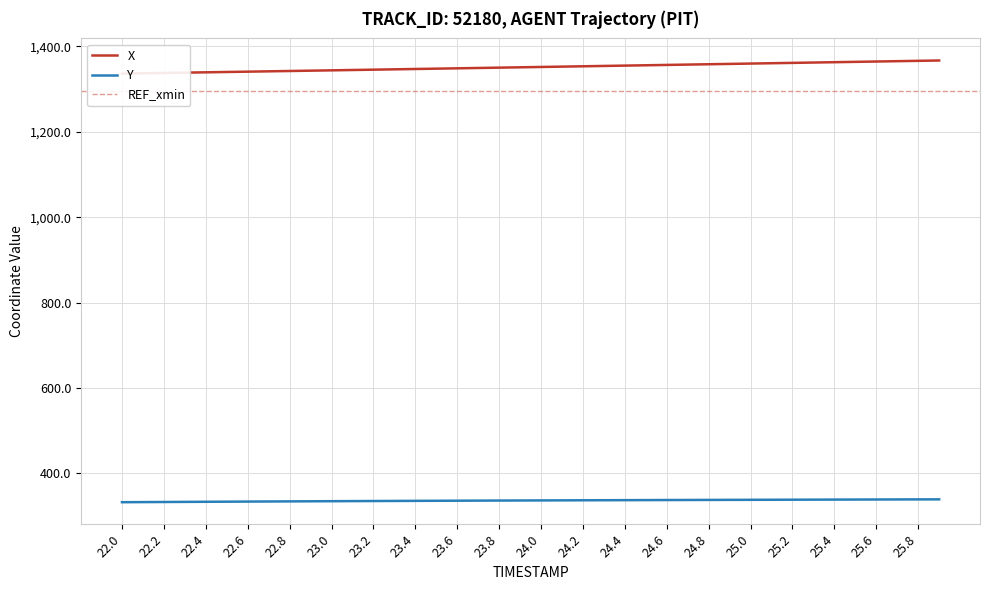

What is the minimum value for Y?

332.6